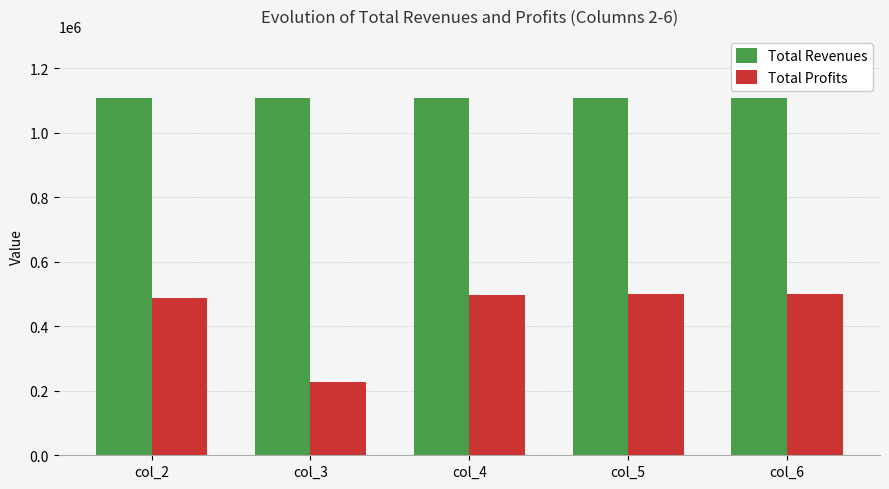

Are the bars grouped side by side (vs. stacked)?

Yes